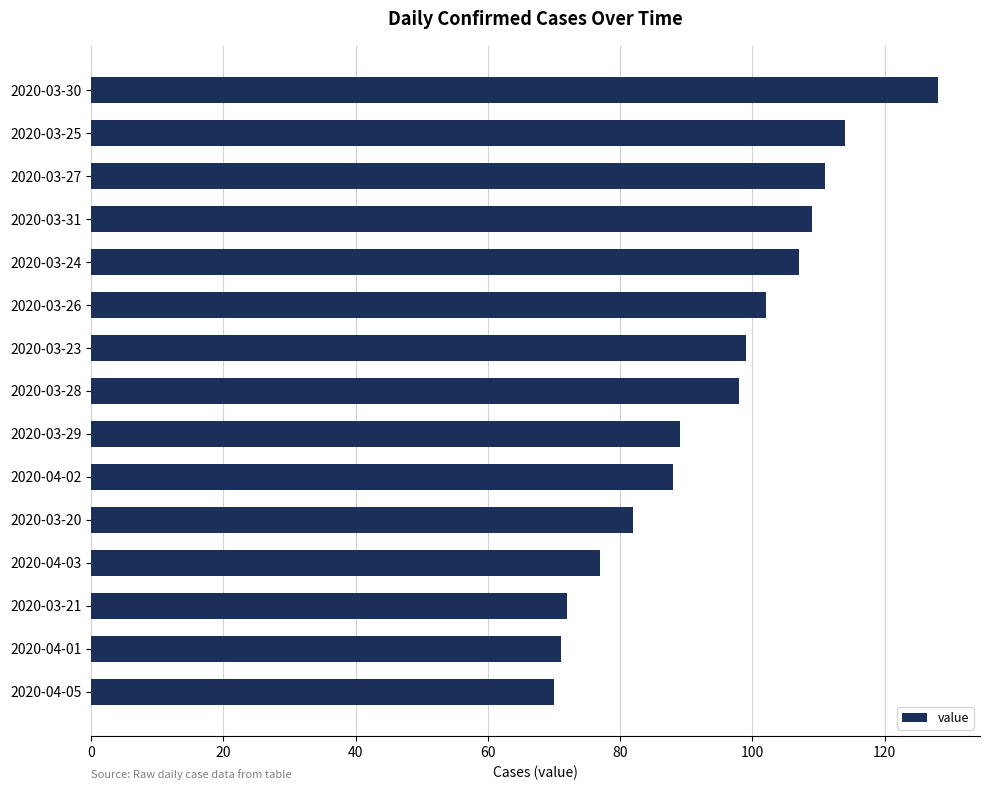

What position from the bottom is 2020-03-23?

9